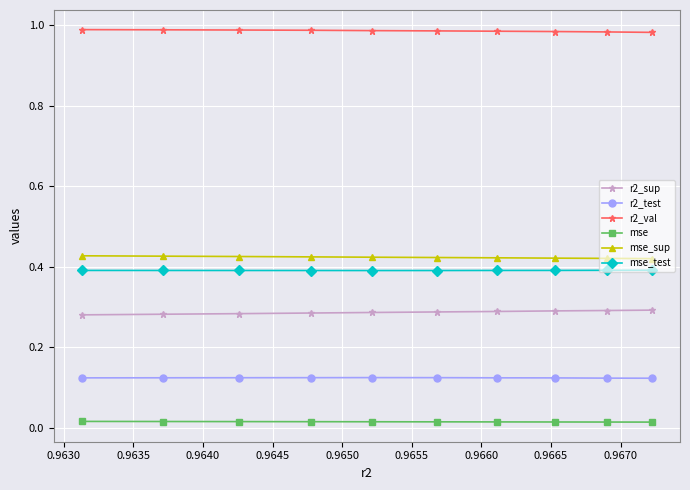

At how many categories does at least one series exceed 0?

10